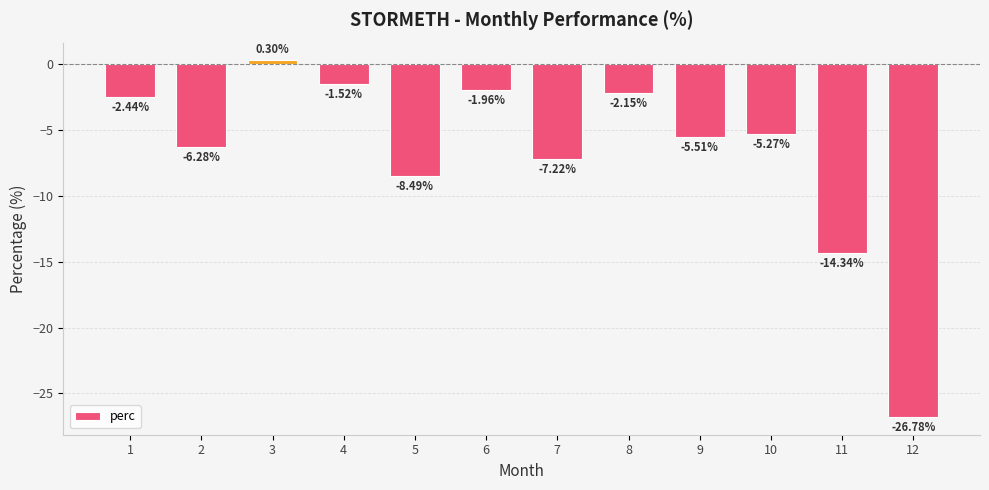

List the labels in order of value, smallest first.

12, 11, 5, 7, 2, 9, 10, 1, 8, 6, 4, 3